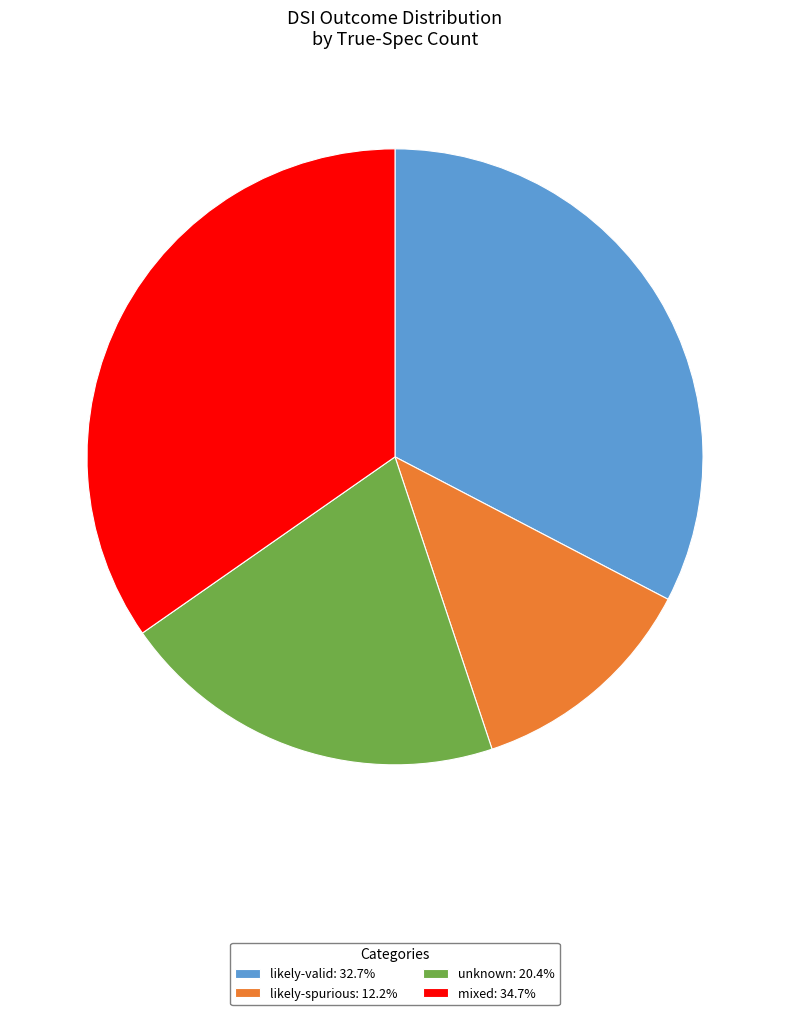

Which category has the biggest portion of the pie?

mixed